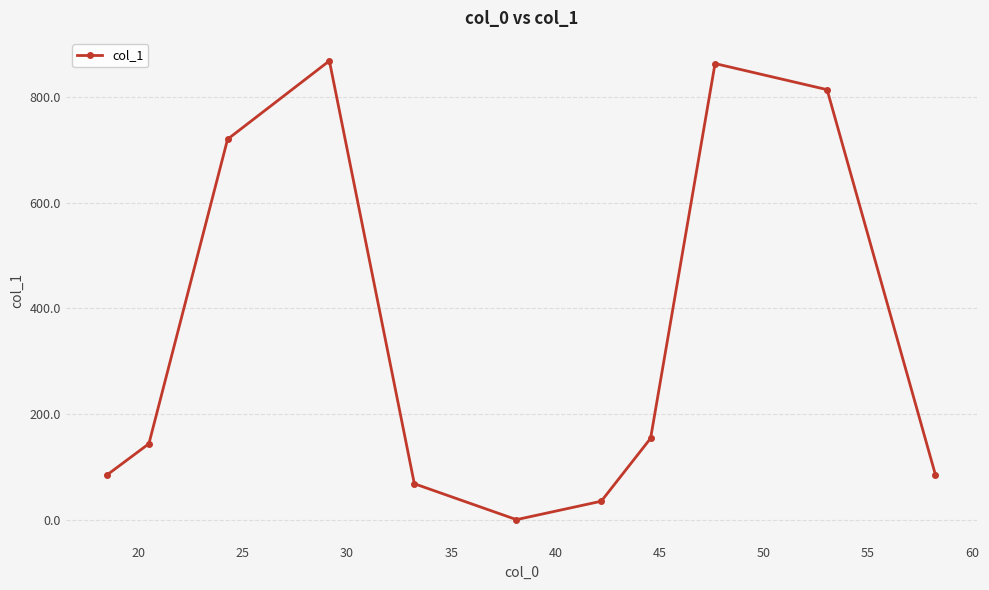

What is the maximum value shown in the chart?

869.0